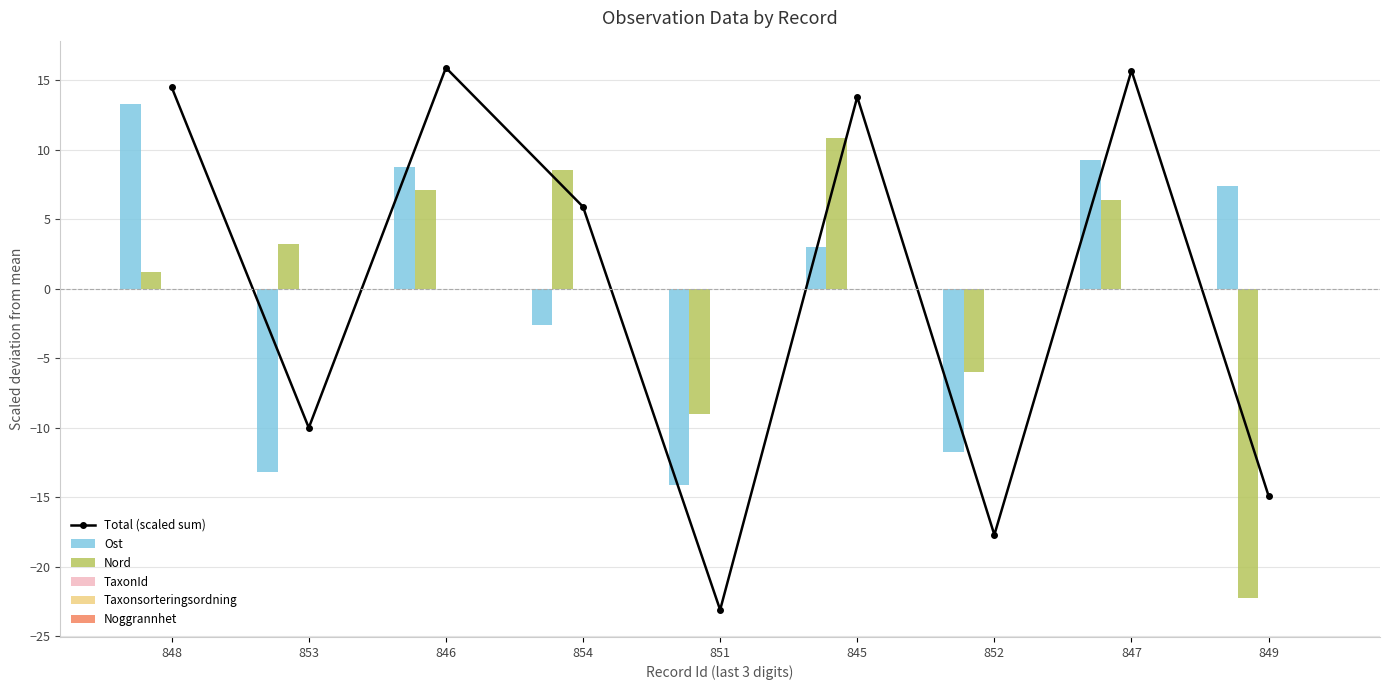

Reading left to right, what are all the values shown in this chart?

Total (scaled sum): 848=14.5	853=-10.0	846=15.9	854=5.9	851=-23.1	845=13.8	852=-17.7	847=15.7	849=-14.9
Ost: 848=13.3	853=-13.2	846=8.8	854=-2.6	851=-14.1	845=3.0	852=-11.7	847=9.3	849=7.4
Nord: 848=1.2	853=3.2	846=7.1	854=8.5	851=-9.0	845=10.8	852=-6.0	847=6.4	849=-22.3
TaxonId: 848=0.0	853=0.0	846=0.0	854=0.0	851=0.0	845=0.0	852=0.0	847=0.0	849=0.0
Taxonsorteringsordning: 848=0.0	853=0.0	846=0.0	854=0.0	851=0.0	845=0.0	852=0.0	847=0.0	849=0.0
Noggrannhet: 848=0.0	853=0.0	846=0.0	854=0.0	851=0.0	845=0.0	852=0.0	847=0.0	849=0.0